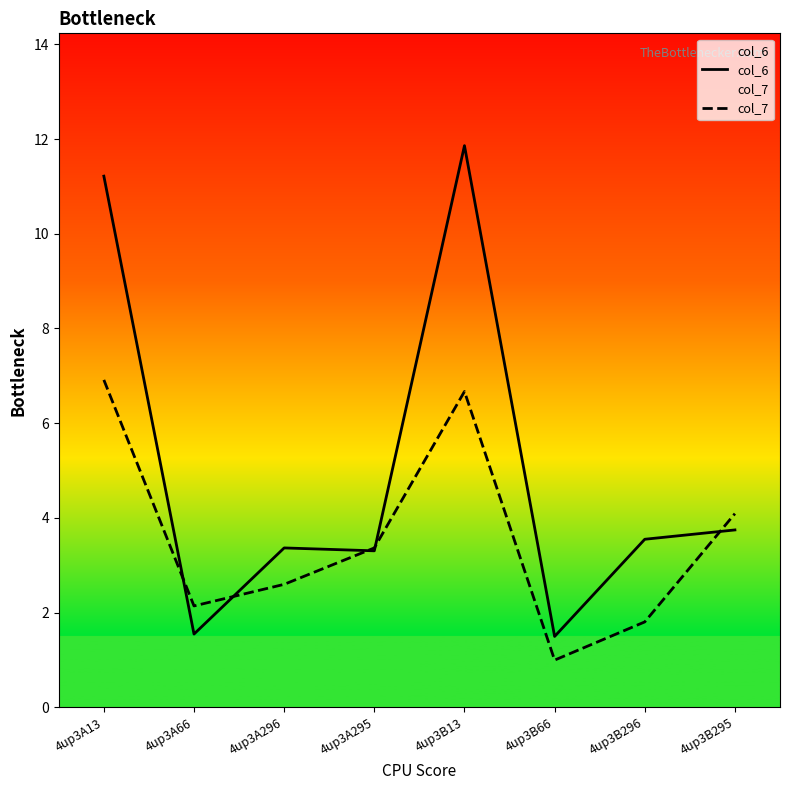

What is the greatest value displayed?

11.9